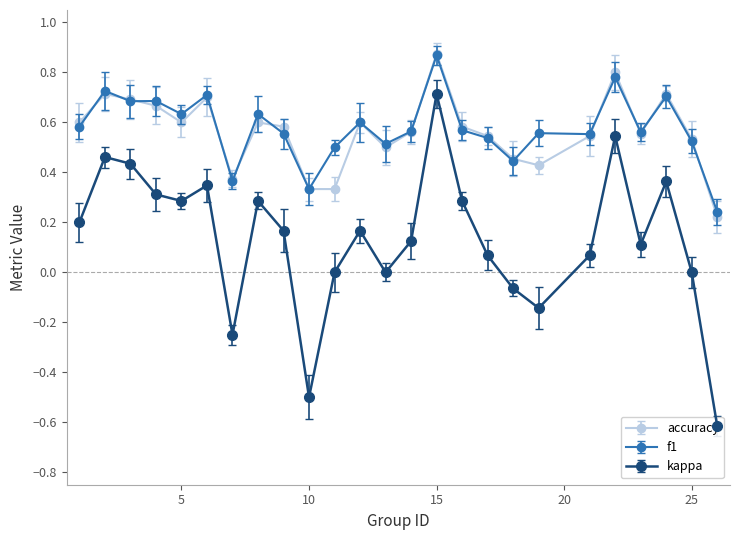

What is the greatest value displayed?

0.9